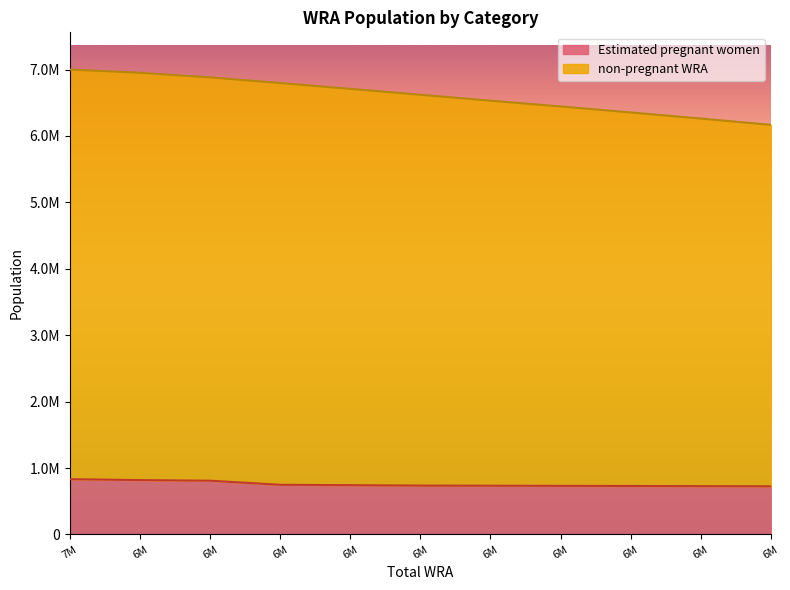

Which series has the largest total across all categories?

non-pregnant WRA